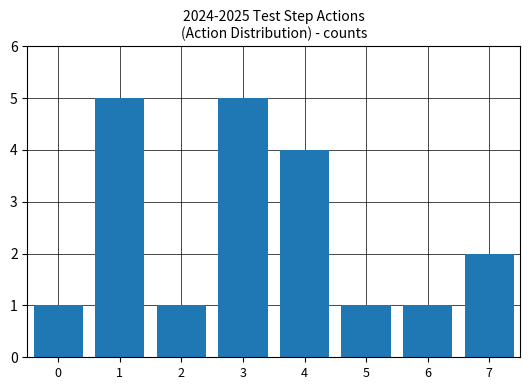

What is the change in value from 3 to 6?

-4